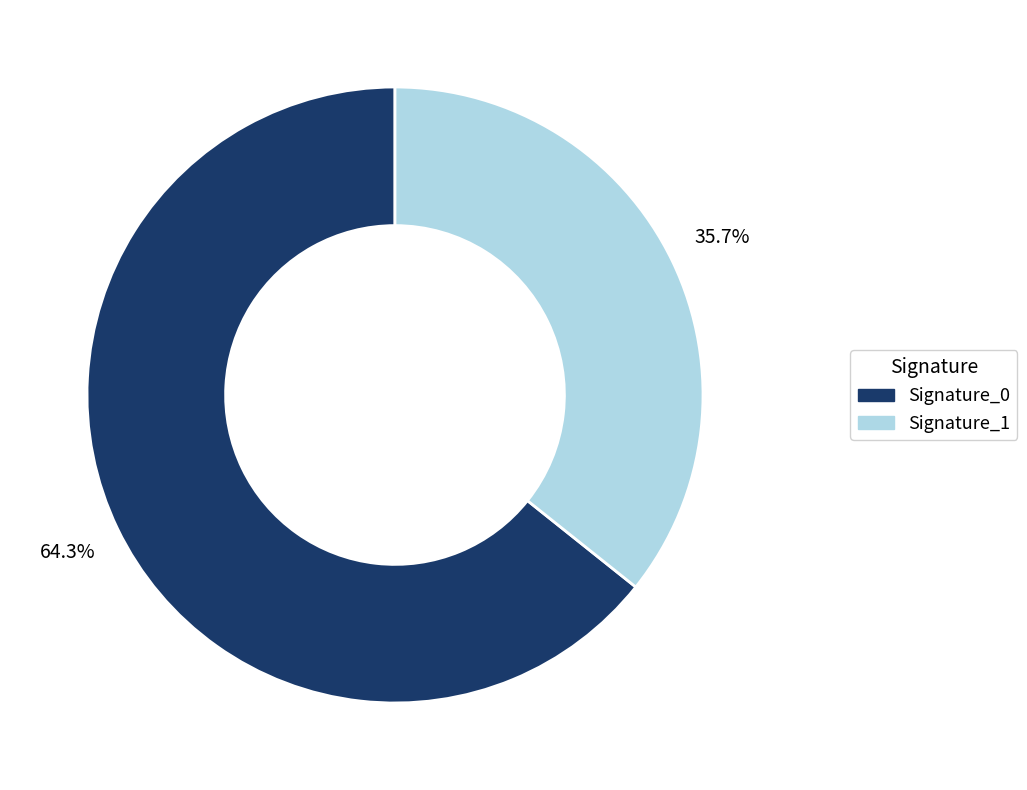

Do Signature_1 and Signature_0 together represent more than half of the pie?

Yes